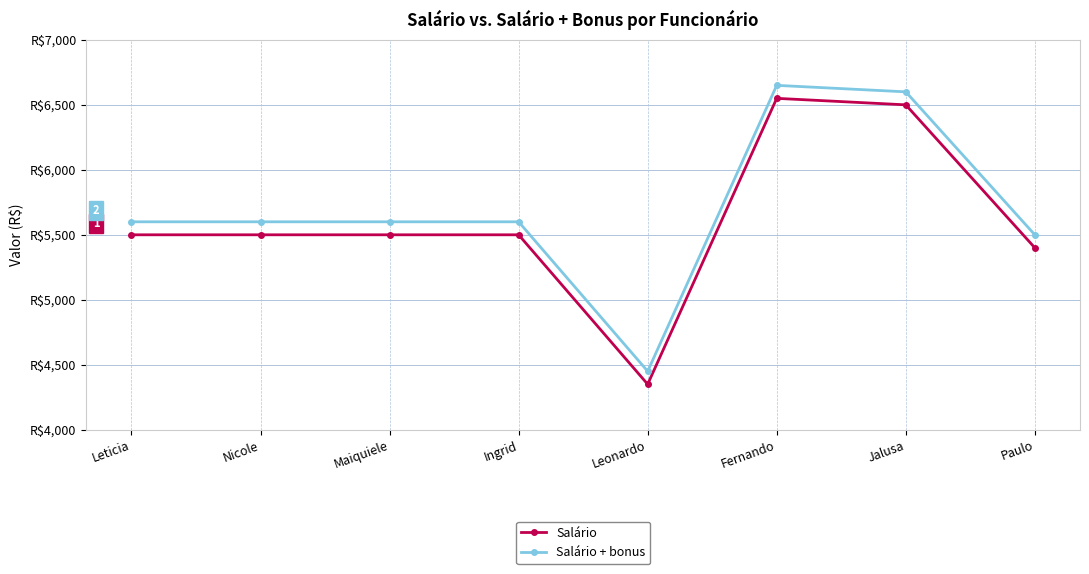

At which category does Salário reach its first local peak?

Fernando